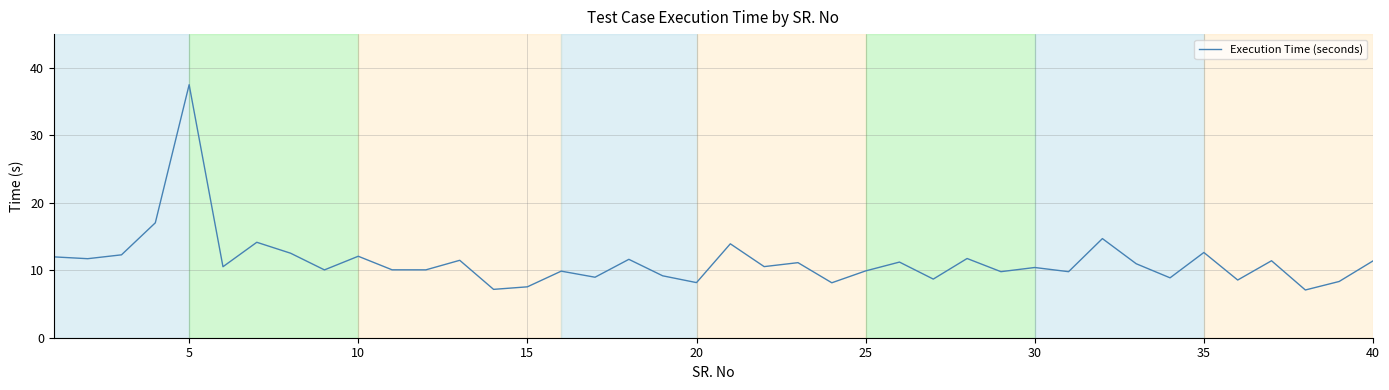

What is the maximum value shown in the chart?

37.5